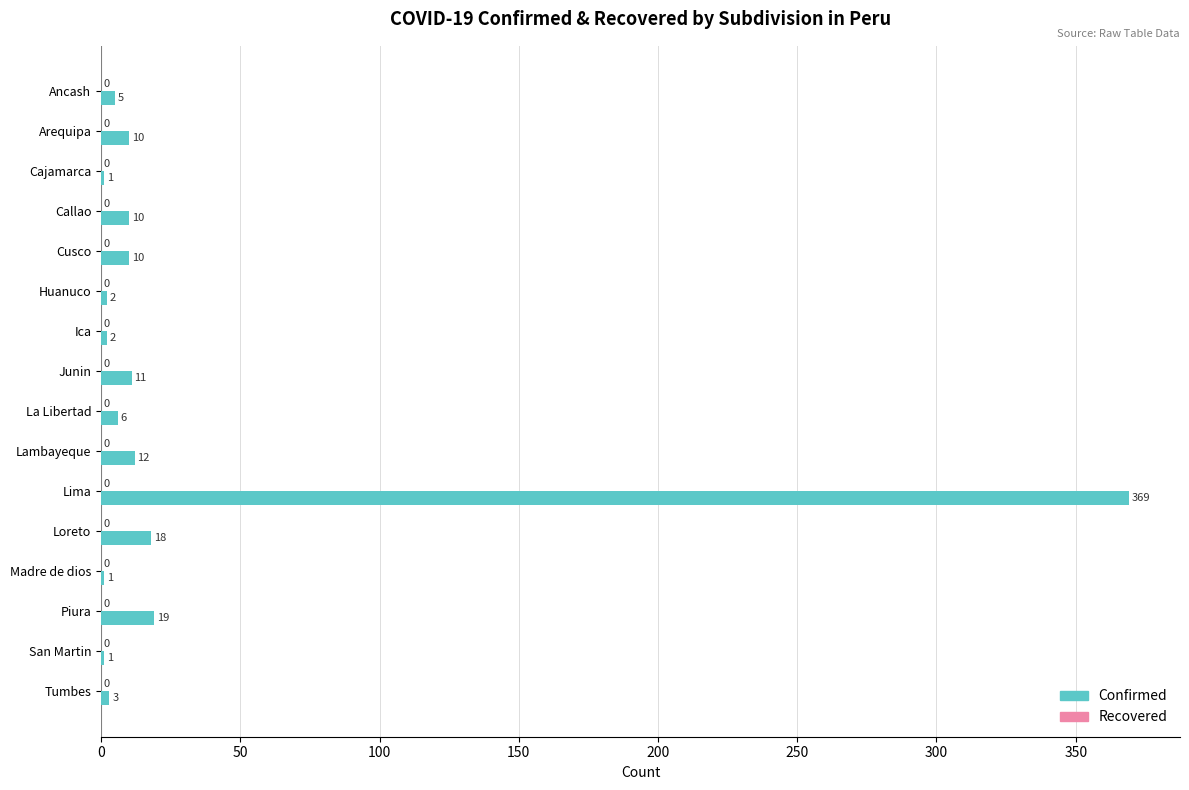

What is the sum of all values?

480